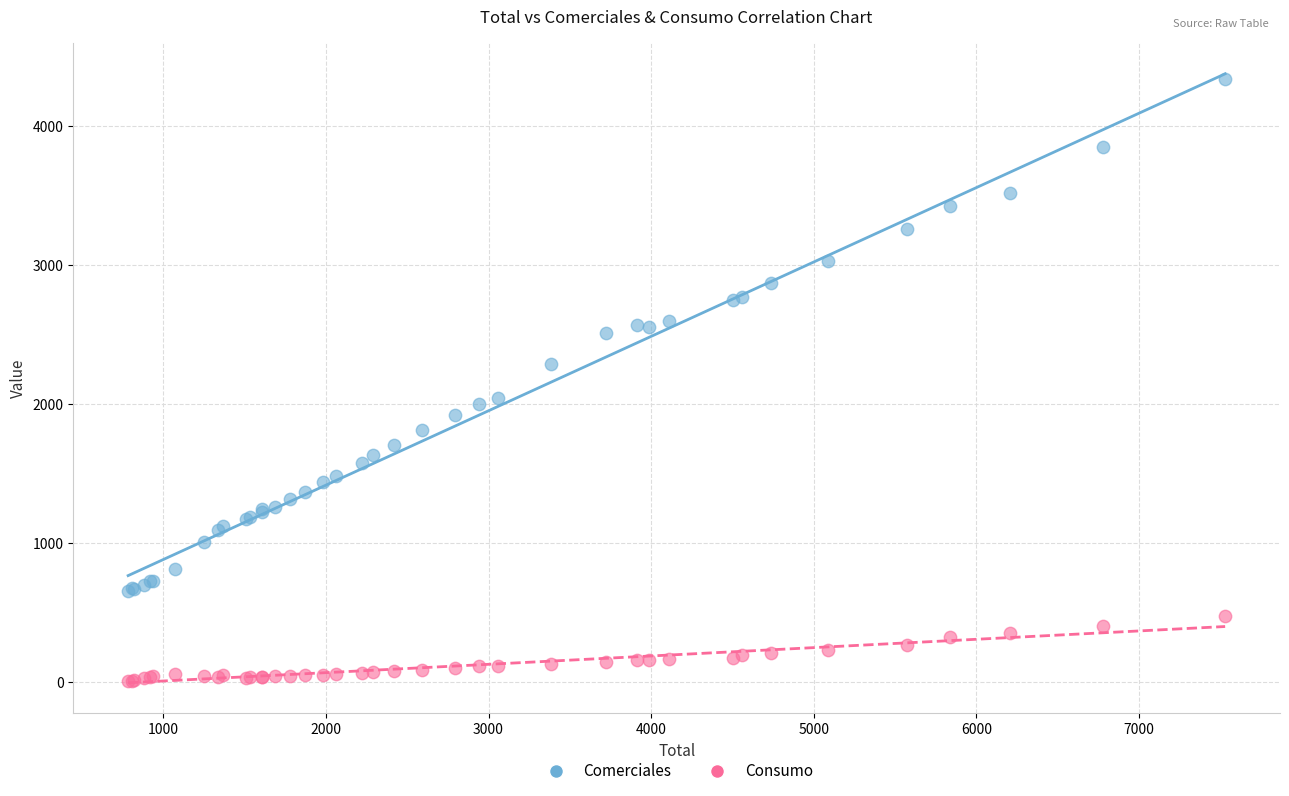

What are all the series names shown in the legend?

Comerciales, Consumo